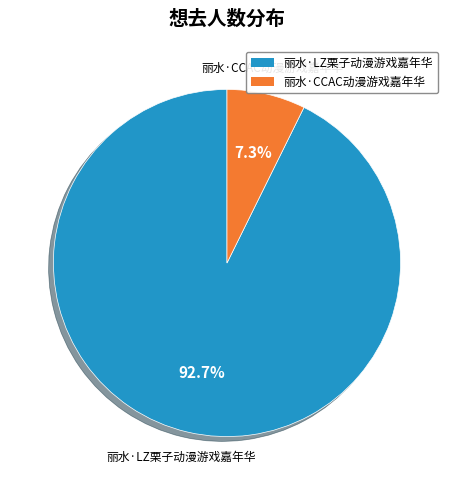

What percentage is the 丽水·CCAC动漫游戏嘉年华 slice, to the nearest percent?

7%